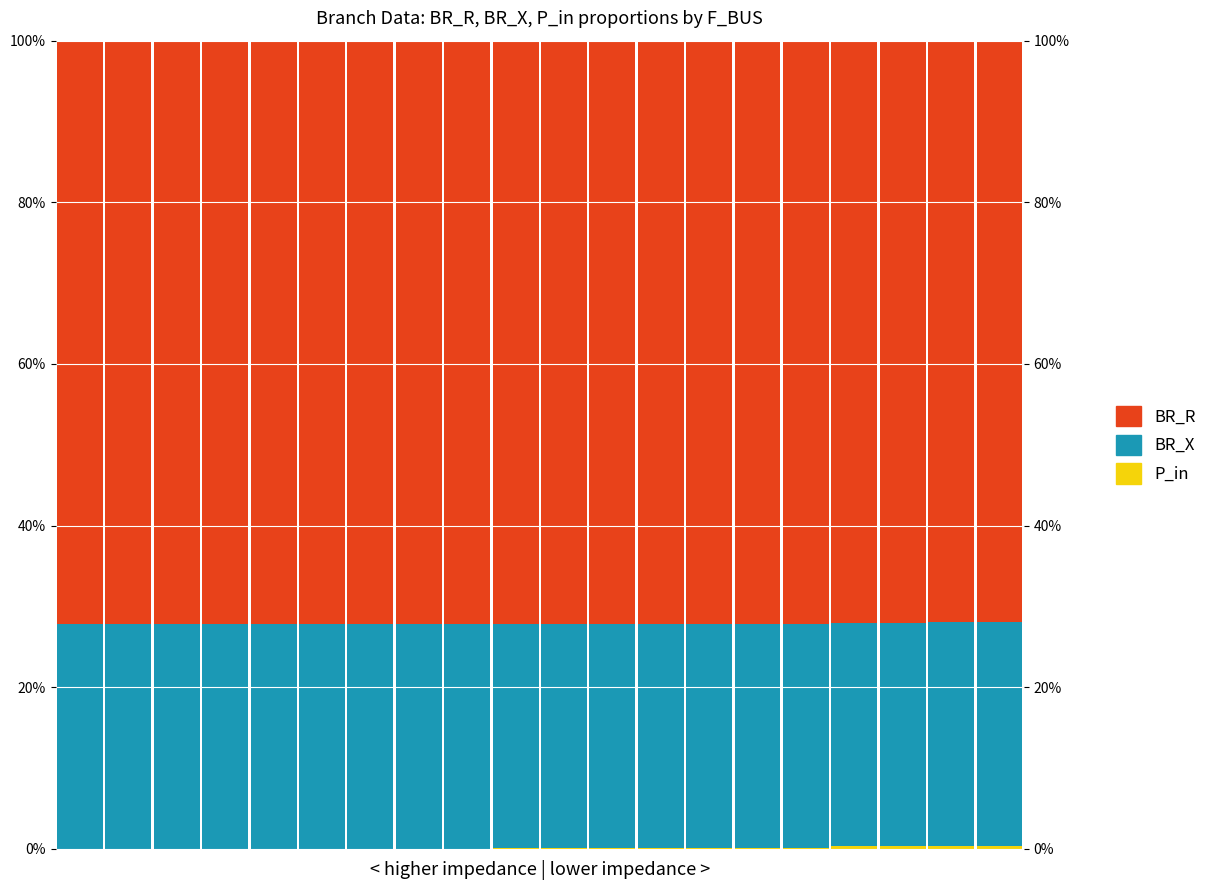

How many BR_R (Black proxy) values are between 0 and 1?

20